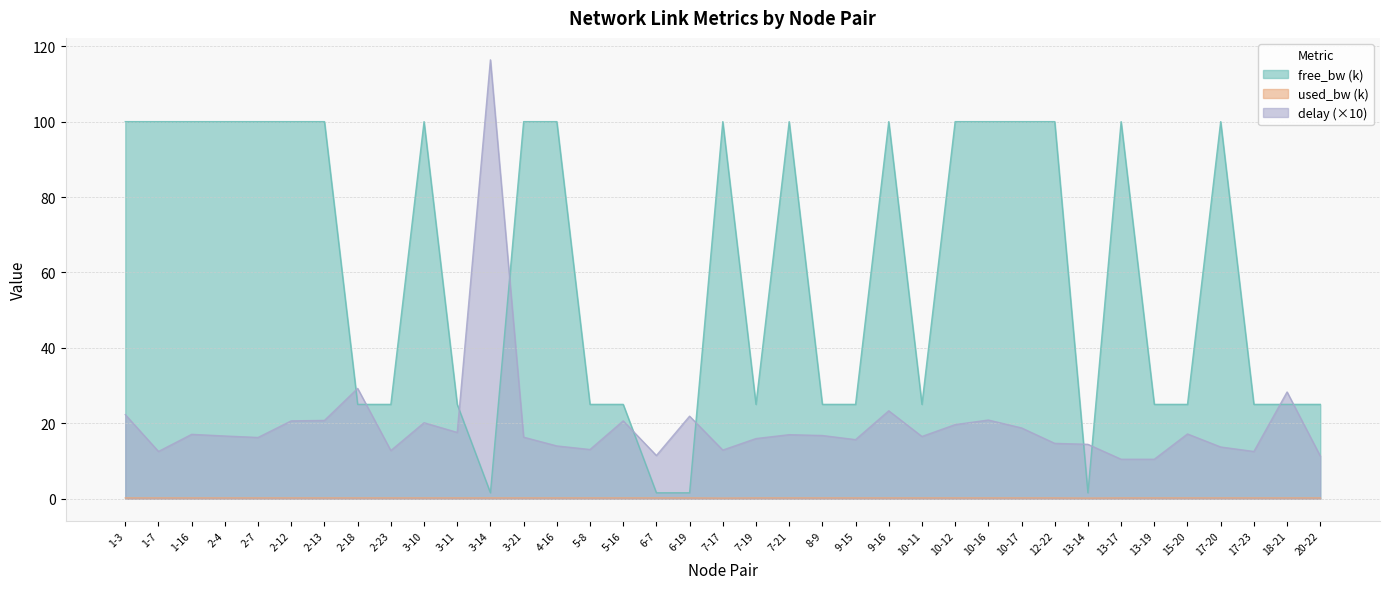

What is the label of the 4th point from the left?

2-4